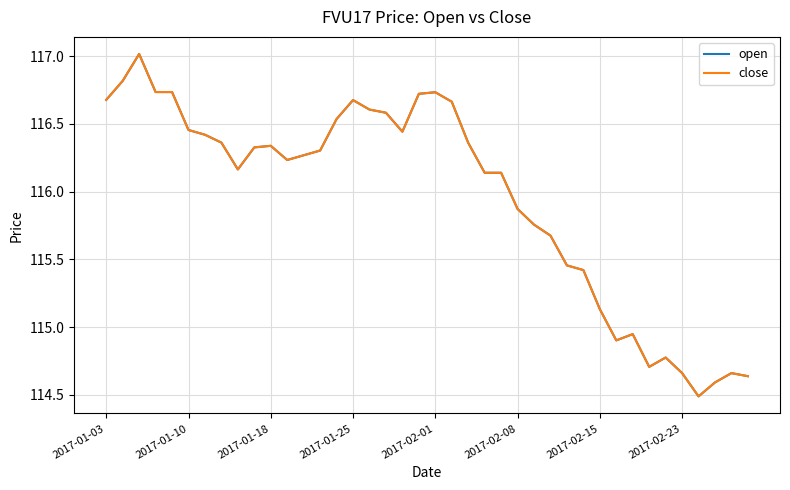

Where is close nearest to the value 115?

32